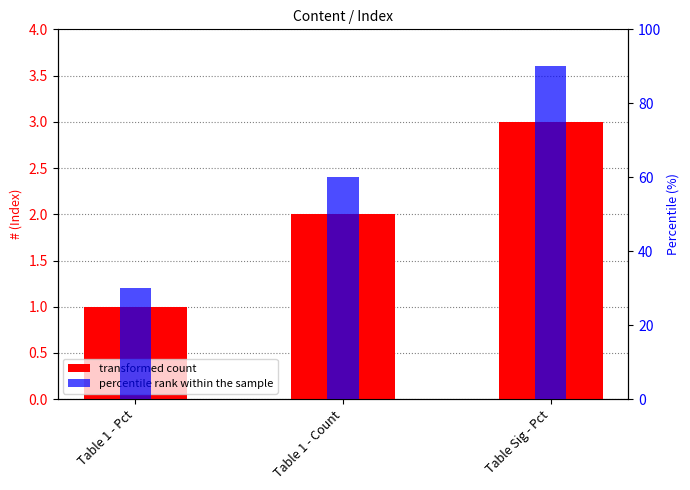

Is it true that # equals 1 at Table 1 - Pct?

True